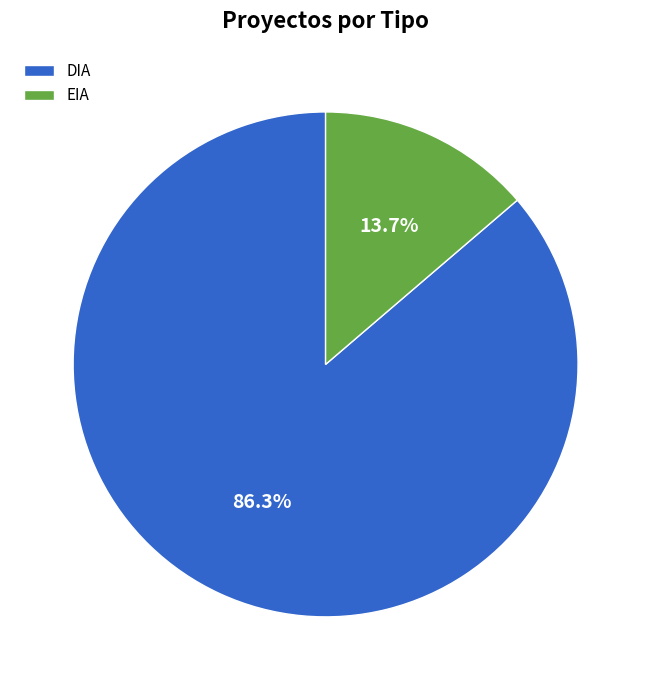

Does DIA represent more than half of the total?

Yes